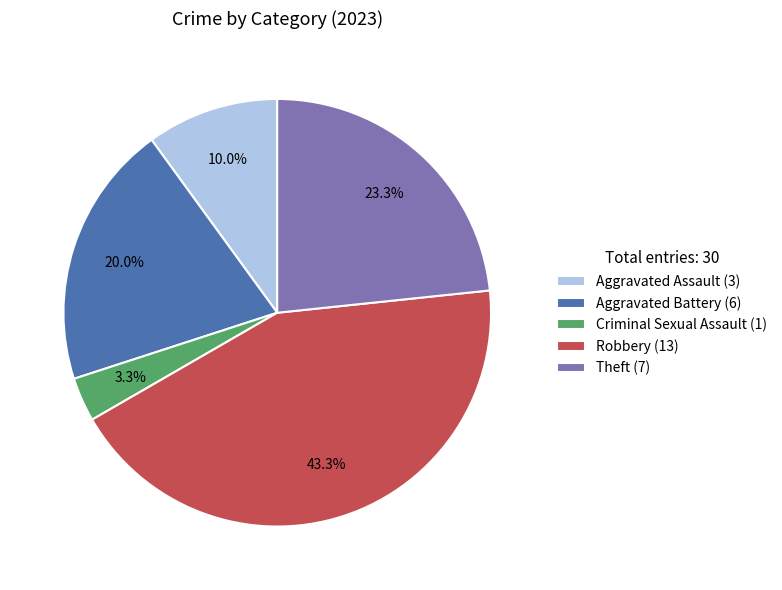

To the nearest percent, what is the average slice percentage?

20%